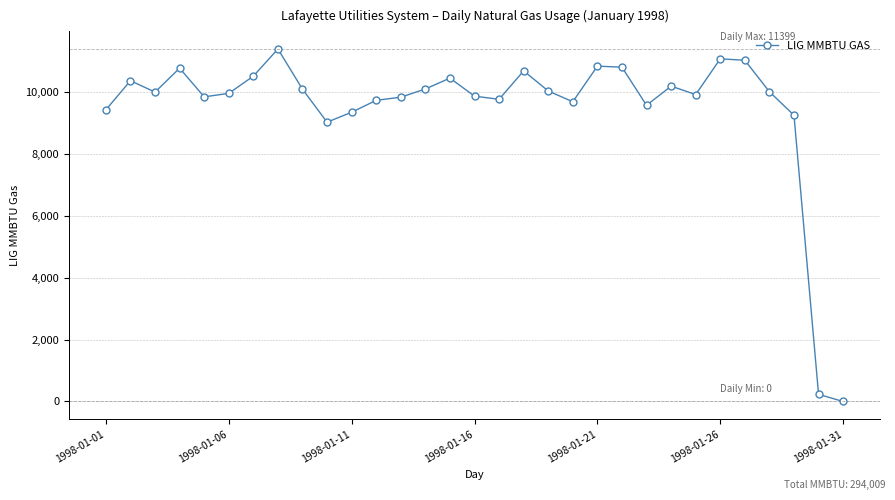

What is the greatest value displayed?

11399